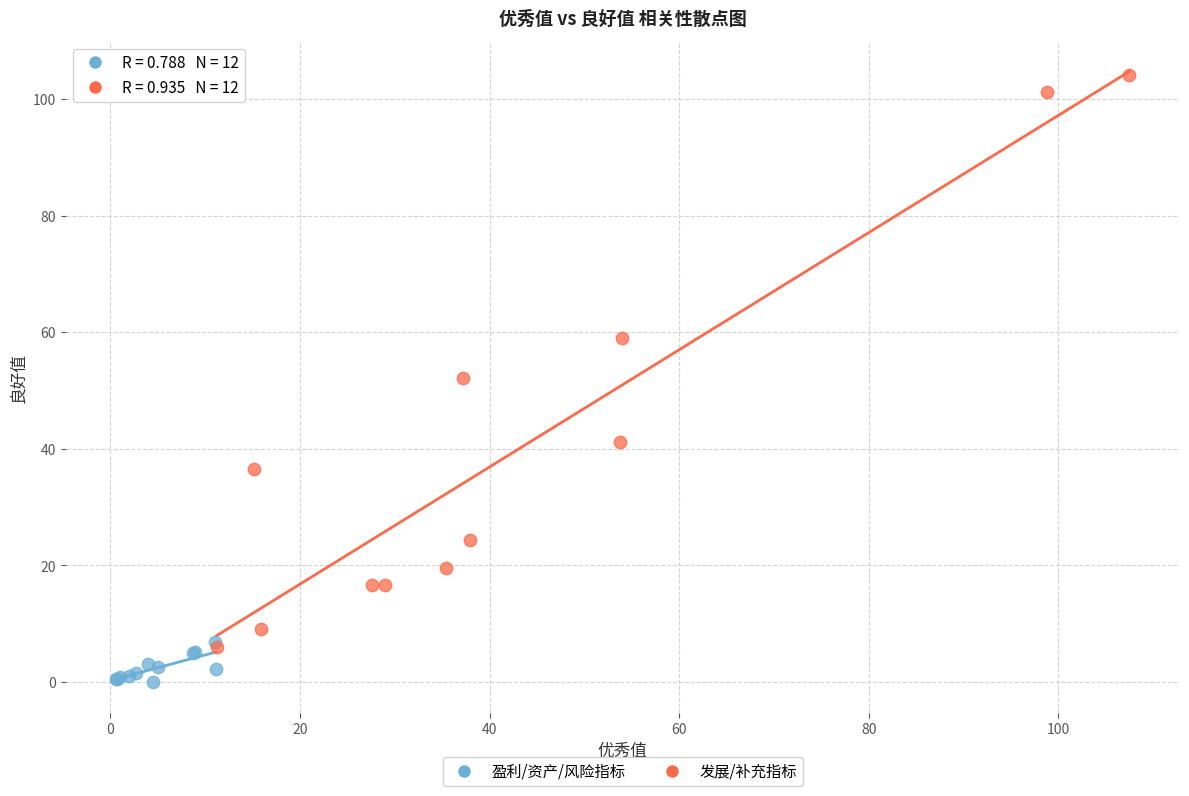

Which series reaches the minimum Y coordinate?

盈利/资产/风险指标